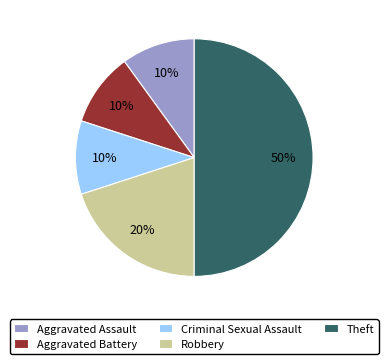

How many slices are in this pie chart?

5